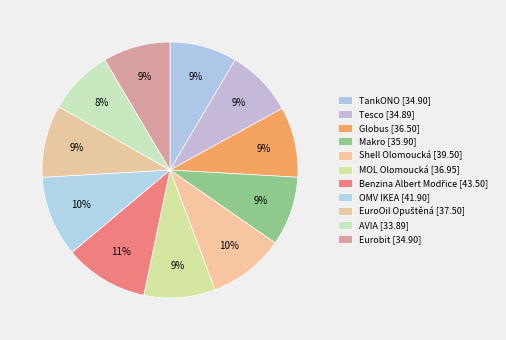

What percentage is the MOL Olomoucká slice, to the nearest percent?

9%